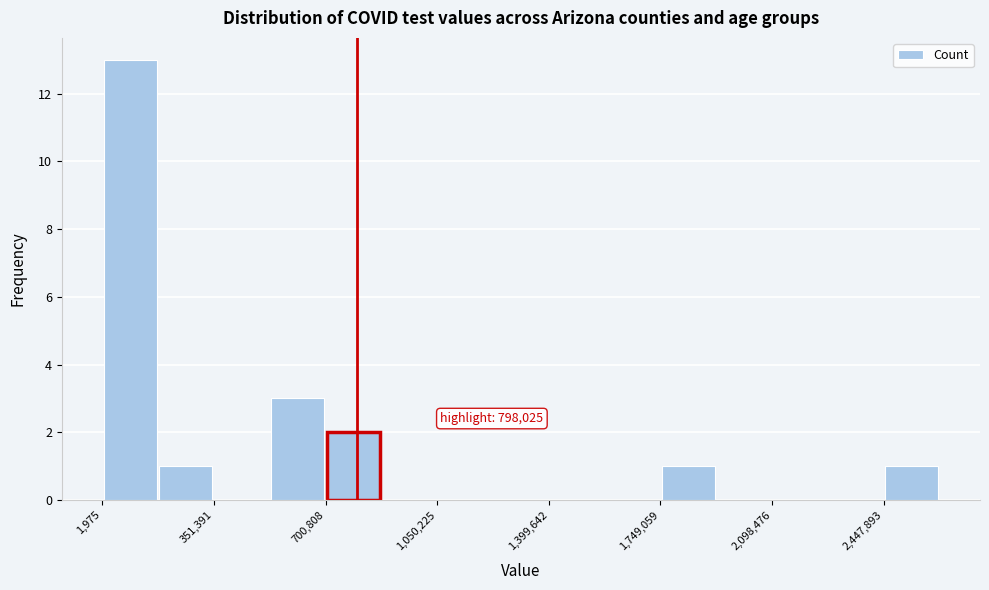

Around what value on the x-axis is the tallest bar? Give the approximate position of its centre, as read against the axis.

100000